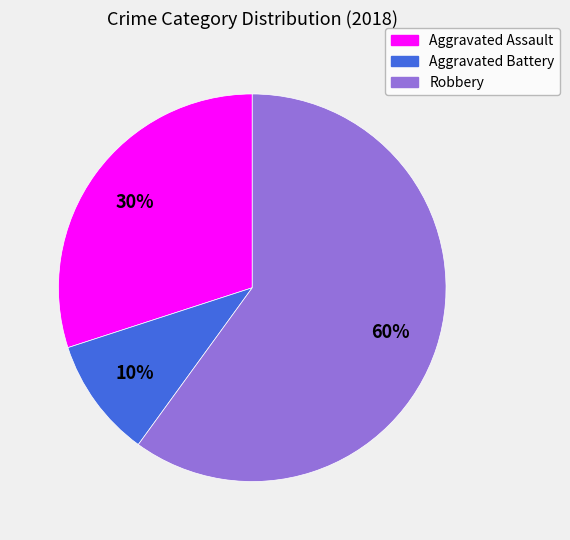

Which category has the smallest portion of the pie?

Aggravated Battery